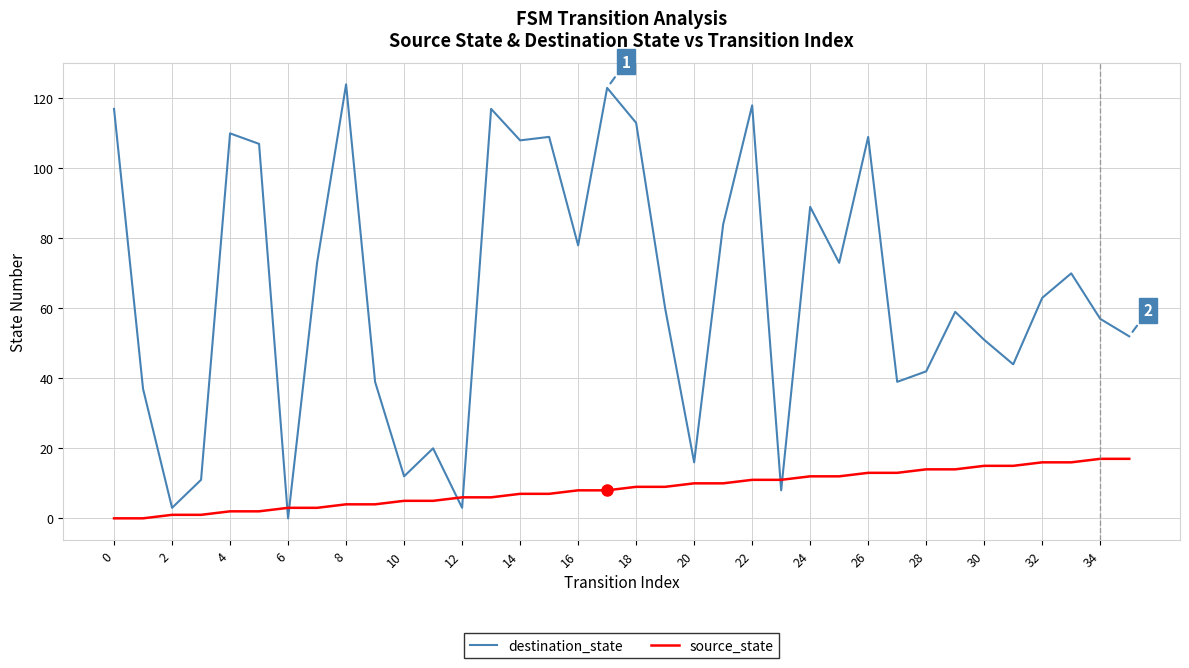

Which series has the largest range (max minus min)?

destination_state